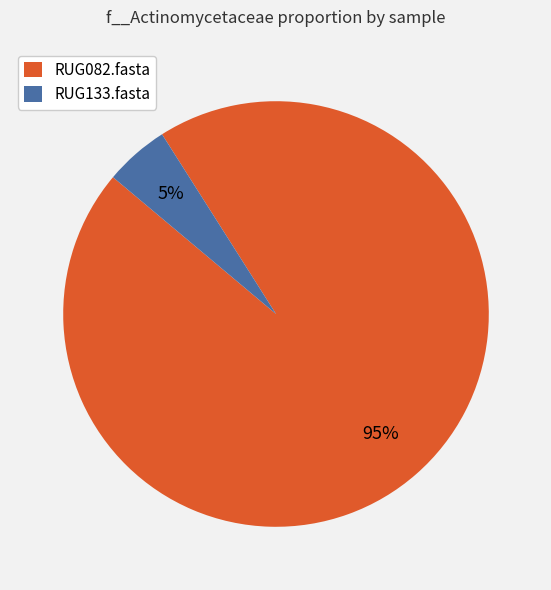

To the nearest percent, what is the difference between the RUG133.fasta and RUG082.fasta slice percentages?

90%